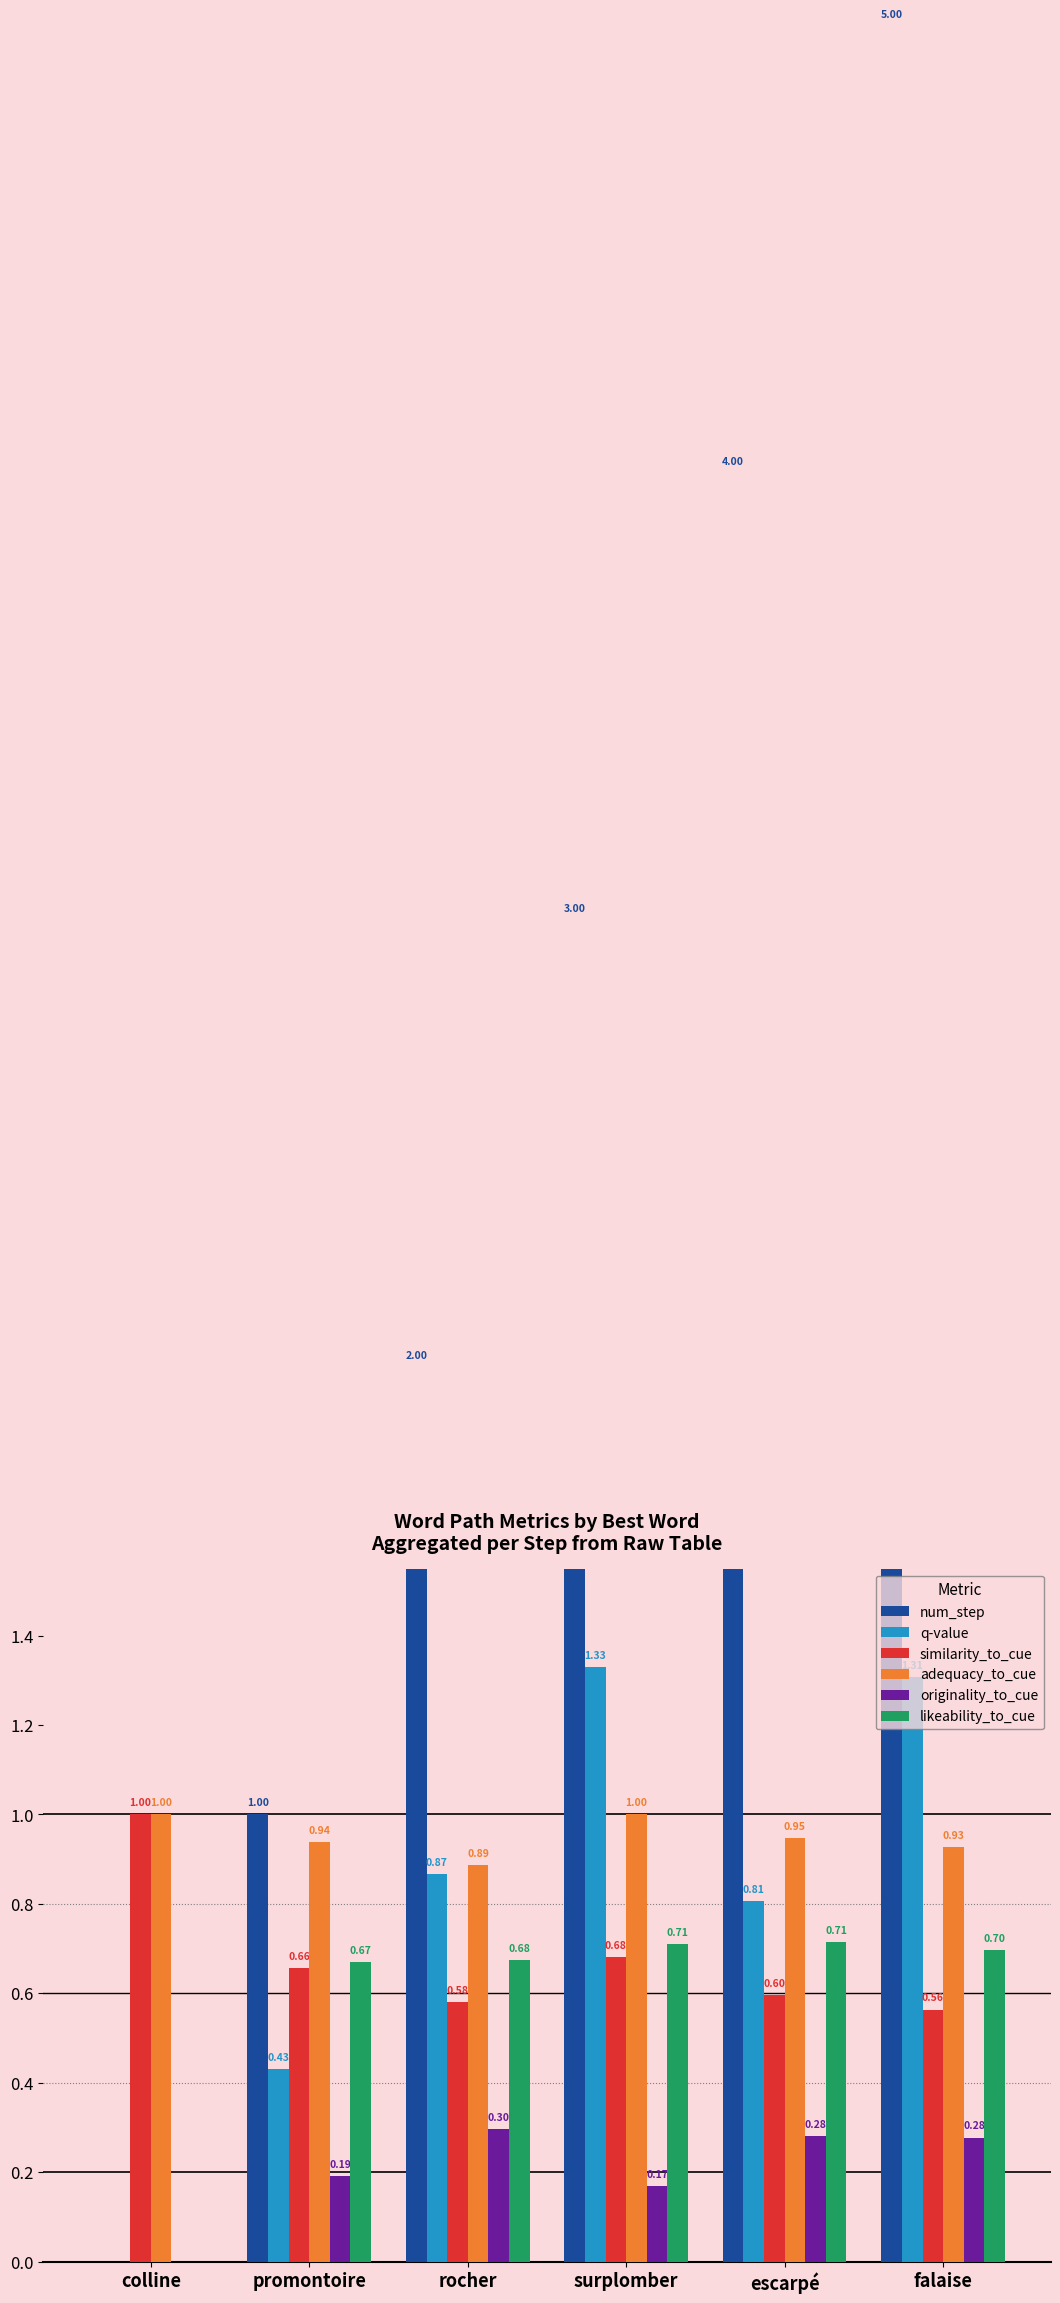

At which label does num_step first exceed 3?

escarpé